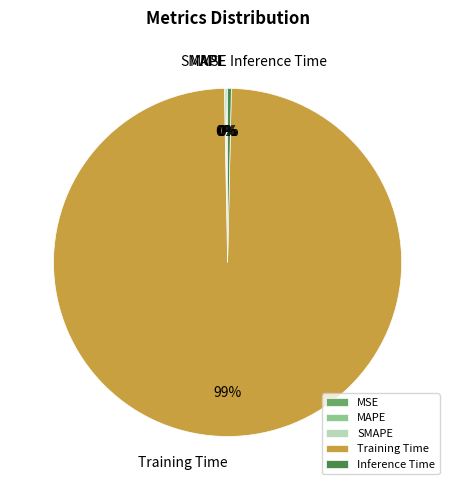

To the nearest percent, what is the average slice percentage?

20%